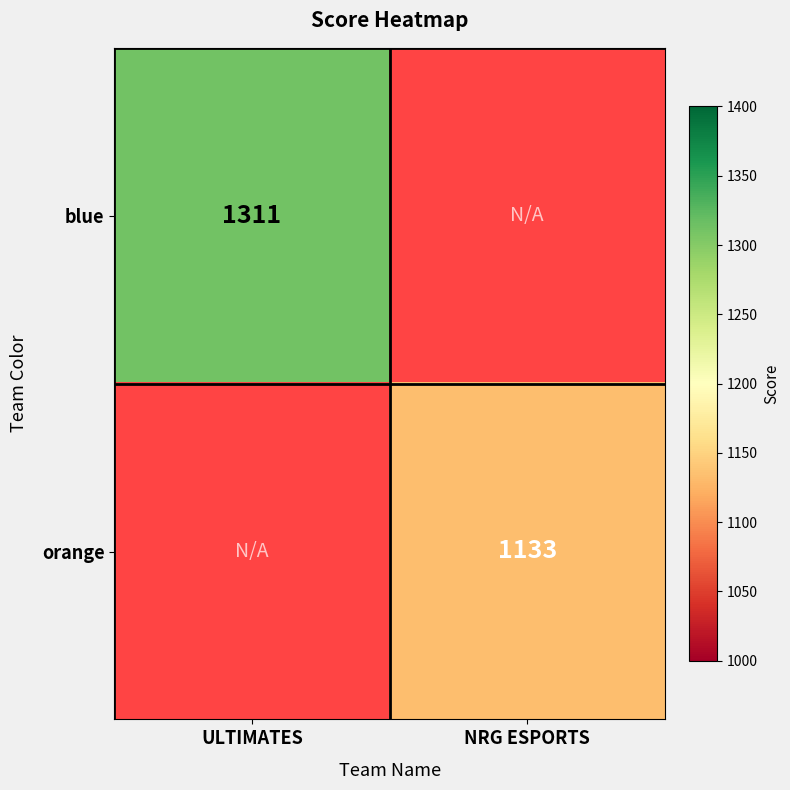

List the series in order of their peak value, highest first.

blue, orange